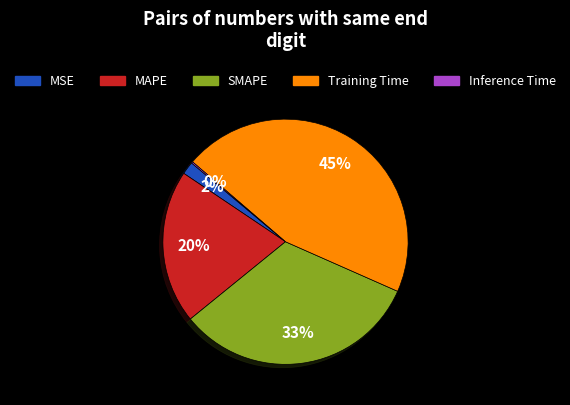

To the nearest percent, what percentage of the pie is SMAPE?

33%